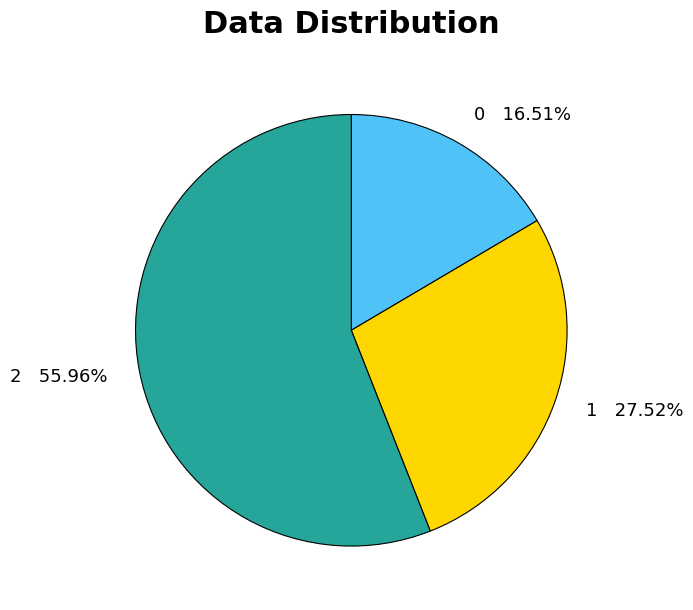

Does 2 account for over 50% of the chart?

Yes